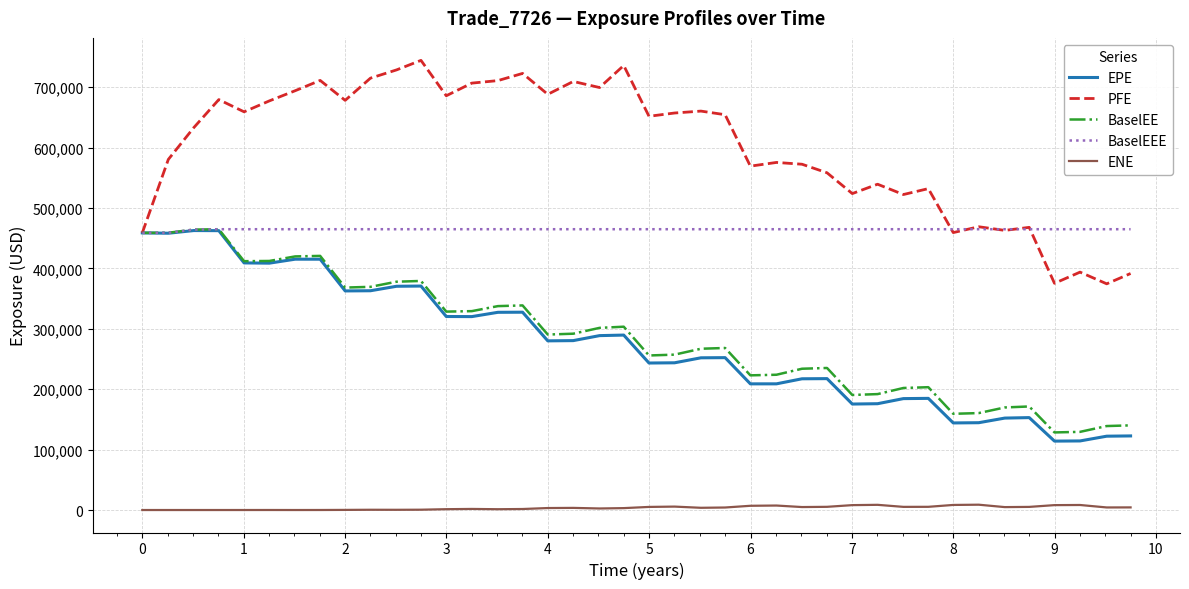

What is the minimum value for BaselEE?

128419.0